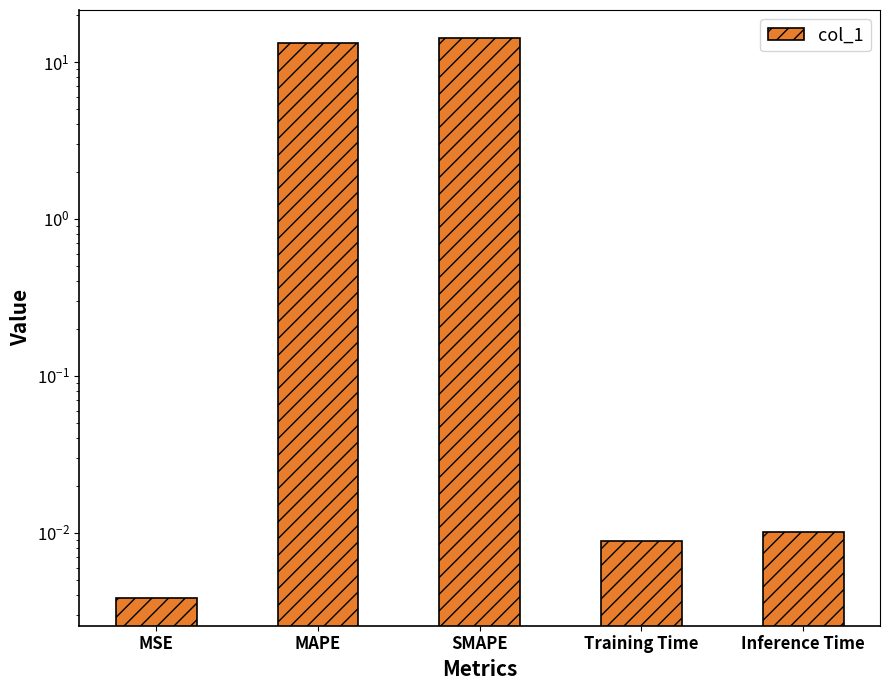

Are the bars horizontal?

No